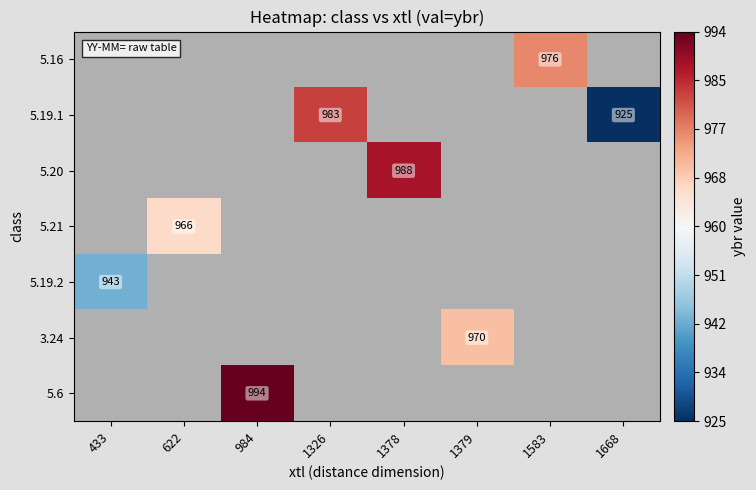

Which has a higher value, 1379 or 1326?

1326